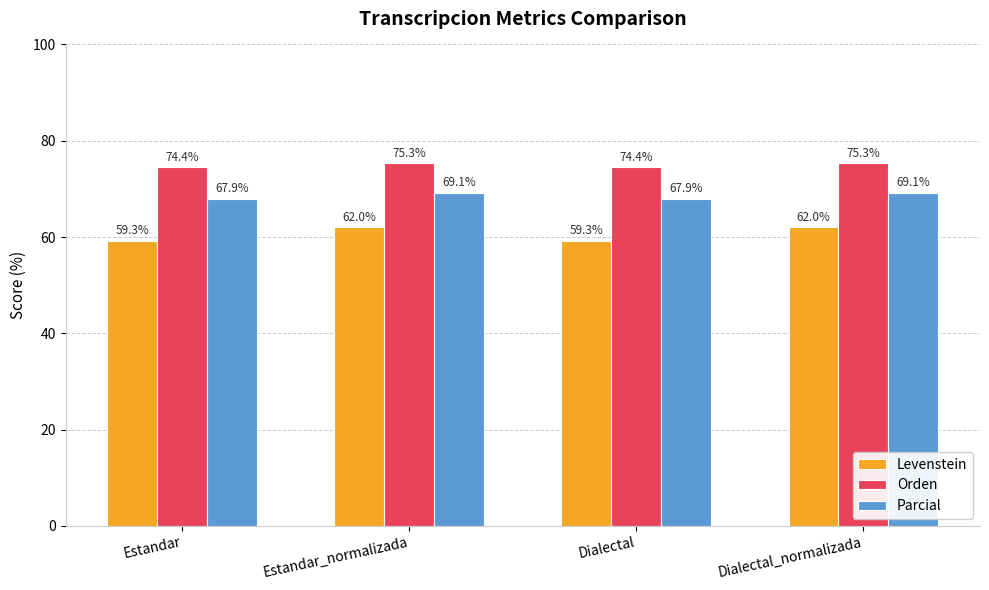

What are all the series names shown in the legend?

Levenstein, Orden, Parcial